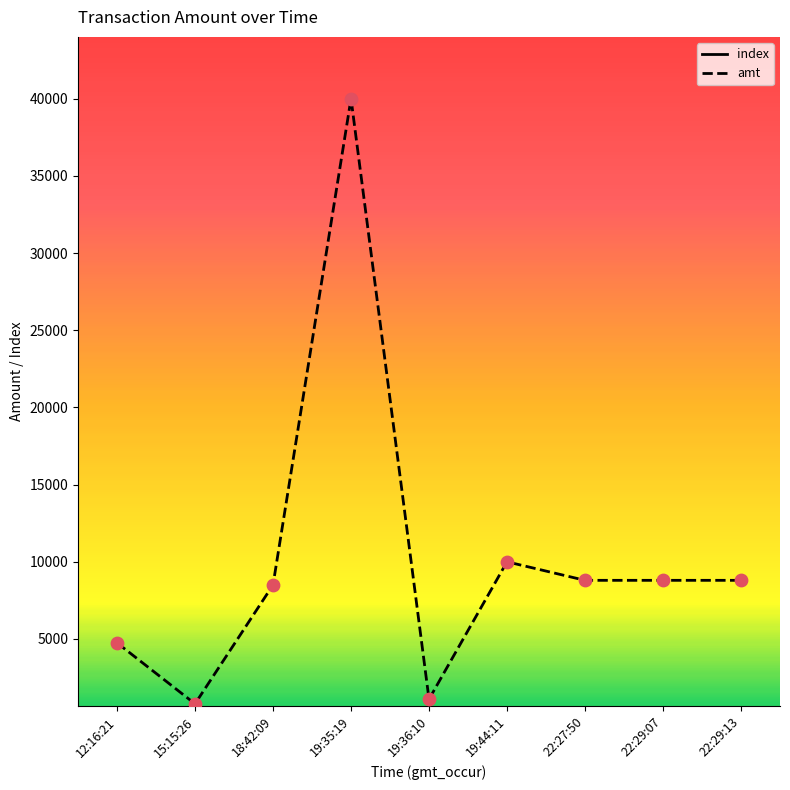

What is the highest value of the amt series?

40000